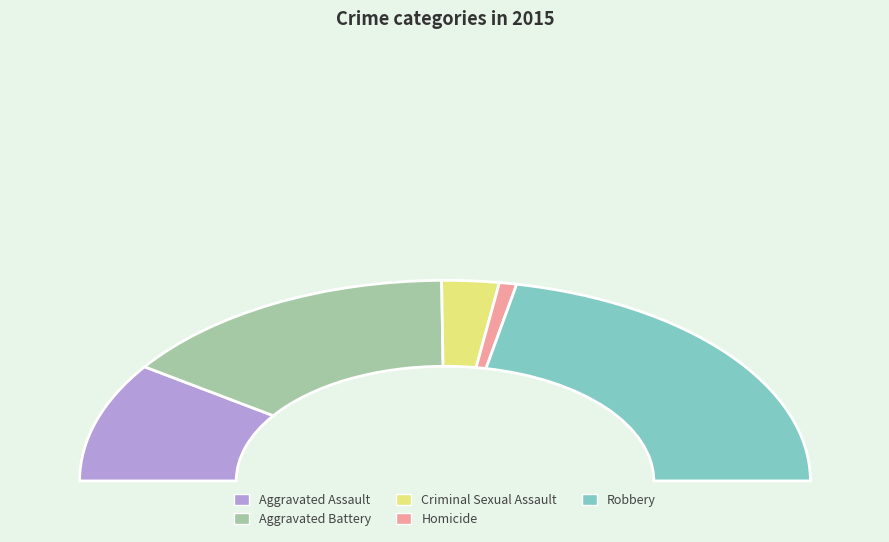

Approximately how many times larger is the value at Homicide compared to Criminal Sexual Assault?

0.3